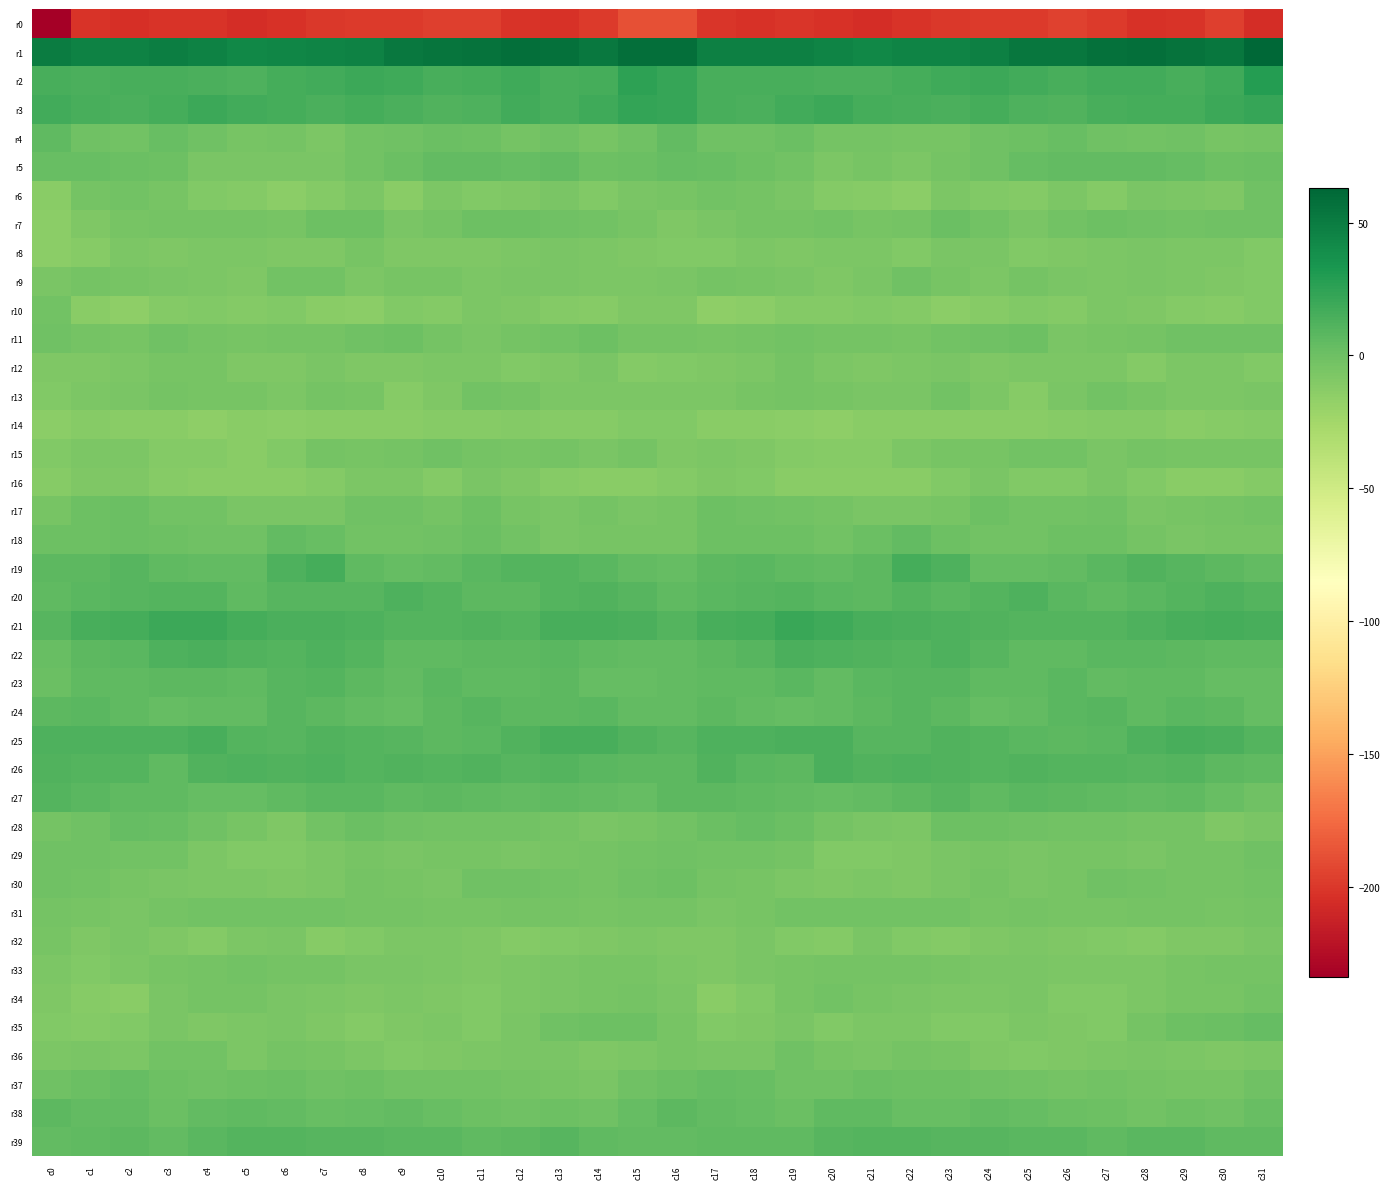

Reading left to right, what are all the values shown in this chart?

r0: c0=-234.0	c1=-202.1	c2=-204.3	c3=-201.8	c4=-201.6	c5=-205.7	c6=-203.6	c7=-200.3	c8=-198.7	c9=-198.8	c10=-196.0	c11=-196.2	c12=-202.4	c13=-202.8	c14=-198.8	c15=-188.6	c16=-188.0	c17=-200.5	c18=-203.6	c19=-201.0	c20=-203.1	c21=-205.5	c22=-202.3	c23=-199.4	c24=-198.6	c25=-198.4	c26=-194.9	c27=-198.5	c28=-203.3	c29=-201.6	c30=-196.5	c31=-206.0
r1: c0=49.5	c1=46.9	c2=46.0	c3=48.2	c4=46.4	c5=42.5	c6=44.6	c7=45.7	c8=46.1	c9=51.9	c10=53.9	c11=55.6	c12=58.5	c13=56.7	c14=52.2	c15=57.7	c16=58.0	c17=47.0	c18=47.7	c19=47.9	c20=44.8	c21=43.2	c22=45.2	c23=45.7	c24=47.6	c25=53.9	c26=53.8	c27=57.2	c28=58.3	c29=55.3	c30=52.9	c31=63.2
r2: c0=15.2	c1=14.3	c2=14.9	c3=15.0	c4=14.1	c5=12.3	c6=16.1	c7=17.4	c8=20.0	c9=18.8	c10=15.2	c11=16.3	c12=18.4	c13=15.1	c14=16.0	c15=24.9	c16=21.8	c17=15.5	c18=15.5	c19=14.5	c20=13.8	c21=13.3	c22=16.6	c23=18.5	c24=20.1	c25=17.6	c26=14.8	c27=17.7	c28=17.4	c29=14.9	c30=18.7	c31=29.2
r3: c0=17.9	c1=15.4	c2=13.2	c3=16.2	c4=19.7	c5=17.0	c6=16.2	c7=13.2	c8=15.7	c9=14.2	c10=11.3	c11=12.9	c12=16.9	c13=14.8	c14=18.1	c15=22.6	c16=22.5	c17=15.1	c18=13.9	c19=17.7	c20=19.6	c21=16.6	c22=14.5	c23=14.3	c24=15.6	c25=12.5	c26=11.5	c27=15.1	c28=16.1	c29=15.6	c30=19.3	c31=21.8
r4: c0=6.0	c1=-0.8	c2=-2.6	c3=1.9	c4=-1.1	c5=-4.8	c6=-3.2	c7=-6.7	c8=-2.1	c9=-0.9	c10=1.4	c11=0.3	c12=-3.6	c13=-1.1	c14=-4.5	c15=-1.0	c16=4.0	c17=-1.7	c18=-0.7	c19=1.5	c20=-3.3	c21=-3.9	c22=-4.9	c23=-5.2	c24=-1.6	c25=-0.4	c26=1.9	c27=-1.4	c28=-2.9	c29=-1.6	c30=-5.3	c31=-3.1
r5: c0=2.2	c1=2.3	c2=0.7	c3=-0.6	c4=-6.2	c5=-5.5	c6=-5.4	c7=-5.8	c8=-1.9	c9=0.9	c10=4.7	c11=4.1	c12=3.9	c13=4.9	c14=0.4	c15=1.2	c16=3.9	c17=2.4	c18=0.4	c19=-2.7	c20=-7.0	c21=-4.5	c22=-6.6	c23=-4.0	c24=-1.5	c25=3.3	c26=4.6	c27=4.1	c28=4.5	c29=3.6	c30=-0.1	c31=1.6
r6: c0=-12.3	c1=-4.1	c2=-2.9	c3=-4.7	c4=-9.5	c5=-11.0	c6=-14.6	c7=-10.2	c8=-7.3	c9=-12.4	c10=-7.6	c11=-9.6	c12=-7.9	c13=-6.1	c14=-9.0	c15=-6.2	c16=-4.5	c17=-2.3	c18=-3.3	c19=-6.4	c20=-10.7	c21=-11.7	c22=-14.4	c23=-7.6	c24=-9.6	c25=-11.0	c26=-7.5	c27=-10.0	c28=-6.1	c29=-7.6	c30=-8.0	c31=-0.9
r7: c0=-14.2	c1=-7.7	c2=-4.5	c3=-3.2	c4=-3.0	c5=-3.7	c6=-4.8	c7=-0.0	c8=0.1	c9=-5.7	c10=-3.3	c11=-0.2	c12=-0.4	c13=-1.5	c14=-1.9	c15=-4.6	c16=-8.7	c17=-5.9	c18=-3.6	c19=-3.1	c20=-3.0	c21=-4.3	c22=-3.4	c23=1.4	c24=-2.3	c25=-5.6	c26=-1.9	c27=0.5	c28=-1.2	c29=-1.9	c30=-1.6	c31=-1.1
r8: c0=-13.8	c1=-11.5	c2=-7.4	c3=-8.7	c4=-7.5	c5=-6.6	c6=-8.0	c7=-7.7	c8=-5.0	c9=-8.7	c10=-8.6	c11=-8.4	c12=-6.6	c13=-6.5	c14=-6.8	c15=-8.0	c16=-9.9	c17=-9.3	c18=-7.3	c19=-8.6	c20=-7.0	c21=-6.5	c22=-8.8	c23=-5.8	c24=-6.2	c25=-9.0	c26=-8.6	c27=-7.6	c28=-6.4	c29=-6.8	c30=-7.2	c31=-9.2
r9: c0=-5.7	c1=-3.8	c2=-4.5	c3=-5.7	c4=-7.2	c5=-8.3	c6=-2.6	c7=-2.7	c8=-7.4	c9=-4.3	c10=-4.4	c11=-6.7	c12=-6.2	c13=-6.0	c14=-7.1	c15=-7.2	c16=-5.5	c17=-3.2	c18=-5.2	c19=-5.9	c20=-8.2	c21=-6.5	c22=-1.5	c23=-4.9	c24=-6.8	c25=-3.4	c26=-5.7	c27=-6.8	c28=-5.8	c29=-6.7	c30=-7.8	c31=-10.0
r10: c0=-2.5	c1=-12.4	c2=-15.8	c3=-11.1	c4=-9.5	c5=-10.8	c6=-9.8	c7=-13.2	c8=-13.5	c9=-9.5	c10=-10.7	c11=-7.4	c12=-7.8	c13=-10.1	c14=-11.7	c15=-8.6	c16=-8.6	c17=-14.8	c18=-14.3	c19=-10.0	c20=-10.3	c21=-9.9	c22=-11.1	c23=-14.1	c24=-11.6	c25=-9.9	c26=-10.4	c27=-6.7	c28=-8.8	c29=-10.9	c30=-11.8	c31=-9.9
r11: c0=-1.5	c1=-4.1	c2=-4.7	c3=-1.4	c4=-3.2	c5=-4.5	c6=-3.8	c7=-3.5	c8=-1.8	c9=0.2	c10=-3.4	c11=-6.0	c12=-3.3	c13=-3.0	c14=-0.5	c15=-3.7	c16=-3.6	c17=-5.0	c18=-3.1	c19=-2.1	c20=-3.8	c21=-3.8	c22=-4.5	c23=-2.8	c24=-0.9	c25=0.1	c26=-6.1	c27=-4.3	c28=-3.8	c29=-1.1	c30=-1.4	c31=-0.7
r12: c0=-8.0	c1=-8.4	c2=-7.5	c3=-4.4	c4=-4.9	c5=-8.3	c6=-7.9	c7=-5.5	c8=-7.7	c9=-8.4	c10=-7.1	c11=-6.6	c12=-9.1	c13=-8.6	c14=-5.7	c15=-10.8	c16=-9.4	c17=-8.4	c18=-6.8	c19=-3.8	c20=-6.5	c21=-8.3	c22=-7.0	c23=-5.8	c24=-8.5	c25=-7.6	c26=-7.0	c27=-6.9	c28=-10.1	c29=-6.7	c30=-7.0	c31=-9.3
r13: c0=-9.4	c1=-7.1	c2=-5.6	c3=-4.0	c4=-4.6	c5=-4.8	c6=-6.7	c7=-3.4	c8=-4.9	c9=-11.2	c10=-8.3	c11=-2.8	c12=-4.1	c13=-6.6	c14=-7.2	c15=-6.6	c16=-7.0	c17=-6.7	c18=-5.1	c19=-4.2	c20=-4.6	c21=-5.5	c22=-5.6	c23=-2.9	c24=-7.6	c25=-11.5	c26=-5.6	c27=-2.6	c28=-5.3	c29=-7.2	c30=-6.7	c31=-5.7
r14: c0=-13.6	c1=-11.6	c2=-12.5	c3=-13.3	c4=-15.1	c5=-13.5	c6=-13.7	c7=-12.6	c8=-13.1	c9=-13.2	c10=-12.0	c11=-11.2	c12=-10.4	c13=-11.6	c14=-12.0	c15=-9.1	c16=-9.8	c17=-12.4	c18=-12.7	c19=-14.0	c20=-14.9	c21=-13.0	c22=-12.9	c23=-13.1	c24=-13.3	c25=-12.8	c26=-11.5	c27=-11.1	c28=-10.4	c29=-12.5	c30=-11.3	c31=-10.6
r15: c0=-9.6	c1=-6.9	c2=-7.0	c3=-10.6	c4=-10.3	c5=-13.1	c6=-9.5	c7=-4.1	c8=-4.4	c9=-3.9	c10=-1.8	c11=-4.0	c12=-5.3	c13=-3.1	c14=-5.6	c15=-4.1	c16=-7.8	c17=-7.1	c18=-8.7	c19=-10.5	c20=-11.5	c21=-12.0	c22=-6.7	c23=-4.4	c24=-4.4	c25=-2.8	c26=-2.1	c27=-5.5	c28=-3.8	c29=-4.5	c30=-4.5	c31=-4.4
r16: c0=-11.6	c1=-7.8	c2=-7.7	c3=-11.7	c4=-12.8	c5=-12.5	c6=-13.0	c7=-10.4	c8=-6.5	c9=-7.6	c10=-10.3	c11=-6.5	c12=-8.0	c13=-11.7	c14=-13.3	c15=-12.6	c16=-10.9	c17=-8.1	c18=-9.4	c19=-12.4	c20=-12.7	c21=-12.4	c22=-12.6	c23=-9.3	c24=-5.7	c25=-9.5	c26=-9.2	c27=-6.1	c28=-9.6	c29=-12.5	c30=-12.7	c31=-10.6
r17: c0=-4.2	c1=0.2	c2=1.1	c3=-2.8	c4=-3.0	c5=-5.9	c6=-5.5	c7=-5.5	c8=-1.8	c9=-1.2	c10=-3.4	c11=-0.7	c12=-4.3	c13=-5.9	c14=-4.1	c15=-6.4	c16=-5.1	c17=0.3	c18=-0.8	c19=-2.7	c20=-4.1	c21=-5.9	c22=-6.0	c23=-4.9	c24=-0.3	c25=-2.7	c26=-2.4	c27=-0.9	c28=-6.3	c29=-4.6	c30=-3.9	c31=-2.5
r18: c0=0.3	c1=-0.2	c2=1.0	c3=0.2	c4=-1.4	c5=-1.6	c6=4.4	c7=2.3	c8=-1.9	c9=-2.8	c10=-1.0	c11=1.2	c12=-2.2	c13=-6.0	c14=-5.1	c15=-5.3	c16=-4.3	c17=-0.5	c18=0.3	c19=0.1	c20=-2.4	c21=0.8	c22=4.7	c23=0.0	c24=-2.6	c25=-2.2	c26=-0.1	c27=0.4	c28=-4.0	c29=-5.9	c30=-4.6	c31=-5.1
r19: c0=6.5	c1=6.6	c2=8.7	c3=6.1	c4=4.9	c5=4.6	c6=13.2	c7=15.7	c8=6.0	c9=3.0	c10=4.2	c11=7.6	c12=10.0	c13=10.5	c14=7.7	c15=4.9	c16=3.8	c17=6.9	c18=7.6	c19=5.4	c20=4.4	c21=7.4	c22=16.1	c23=12.1	c24=3.8	c25=3.4	c26=4.9	c27=8.4	c28=11.0	c29=9.6	c30=6.7	c31=5.0
r20: c0=6.0	c1=8.0	c2=9.5	c3=10.5	c4=10.2	c5=6.0	c6=9.5	c7=9.6	c8=8.7	c9=12.3	c10=10.0	c11=7.2	c12=6.5	c13=9.8	c14=11.7	c15=9.4	c16=5.2	c17=8.1	c18=9.7	c19=10.9	c20=8.5	c21=7.1	c22=10.8	c23=8.0	c24=10.2	c25=12.1	c26=8.5	c27=6.2	c28=7.9	c29=10.5	c30=12.4	c31=10.8
r21: c0=8.8	c1=14.4	c2=15.6	c3=19.3	c4=19.7	c5=16.2	c6=13.6	c7=13.3	c8=12.7	c9=10.4	c10=10.2	c11=11.4	c12=10.8	c13=15.1	c14=15.4	c15=13.3	c16=9.9	c17=14.5	c18=16.5	c19=20.2	c20=18.5	c21=15.5	c22=13.5	c23=12.8	c24=12.1	c25=10.3	c26=10.4	c27=10.9	c28=12.5	c29=15.1	c30=16.6	c31=15.1
r22: c0=2.4	c1=6.8	c2=7.9	c3=12.2	c4=13.9	c5=12.0	c6=10.2	c7=12.6	c8=10.3	c9=6.0	c10=5.5	c11=7.3	c12=7.4	c13=7.9	c14=5.6	c15=4.6	c16=4.4	c17=6.7	c18=9.1	c19=14.1	c20=12.5	c21=11.8	c22=10.8	c23=12.1	c24=9.1	c25=5.2	c26=5.9	c27=7.6	c28=7.8	c29=6.9	c30=5.8	c31=6.1
r23: c0=1.0	c1=6.0	c2=5.3	c3=6.6	c4=6.5	c5=6.1	c6=9.3	c7=9.8	c8=6.8	c9=4.8	c10=7.5	c11=5.9	c12=5.2	c13=6.5	c14=3.7	c15=2.9	c16=4.0	c17=6.0	c18=5.4	c19=7.7	c20=5.1	c21=7.8	c22=9.6	c23=8.7	c24=6.0	c25=5.5	c26=7.5	c27=4.9	c28=6.1	c29=5.3	c30=3.9	c31=3.3
r24: c0=7.4	c1=7.5	c2=5.6	c3=3.2	c4=4.3	c5=5.0	c6=9.4	c7=7.3	c8=4.2	c9=3.3	c10=6.4	c11=9.6	c12=6.4	c13=6.7	c14=8.2	c15=4.3	c16=4.7	c17=7.1	c18=4.2	c19=3.9	c20=4.0	c21=7.1	c22=8.6	c23=6.3	c24=3.4	c25=4.3	c26=7.9	c27=8.9	c28=5.4	c29=8.0	c30=7.0	c31=3.4
r25: c0=12.2	c1=12.8	c2=12.6	c3=12.6	c4=14.5	c5=10.6	c6=9.2	c7=11.1	c8=10.2	c9=8.9	c10=7.3	c11=7.9	c12=10.9	c13=15.0	c14=14.9	c15=11.1	c16=9.0	c17=12.8	c18=12.3	c19=13.6	c20=13.6	c21=9.2	c22=9.7	c23=11.0	c24=9.8	c25=8.2	c26=7.4	c27=8.3	c28=12.8	c29=15.5	c30=13.7	c31=10.5
r26: c0=11.4	c1=10.7	c2=10.1	c3=5.7	c4=11.4	c5=12.8	c6=11.2	c7=12.8	c8=10.6	c9=11.7	c10=10.2	c11=11.0	c12=9.0	c13=10.3	c14=8.6	c15=7.3	c16=7.4	c17=11.1	c18=7.9	c19=6.6	c20=13.3	c21=11.2	c22=12.5	c23=12.0	c24=10.6	c25=11.6	c26=10.2	c27=10.5	c28=8.8	c29=10.3	c30=7.3	c31=5.3
r27: c0=10.3	c1=7.5	c2=5.9	c3=6.0	c4=3.5	c5=3.7	c6=5.5	c7=8.3	c8=7.9	c9=5.9	c10=7.3	c11=5.7	c12=5.0	c13=5.2	c14=4.0	c15=3.2	c16=7.2	c17=6.8	c18=5.9	c19=4.9	c20=3.0	c21=4.5	c22=6.4	c23=9.3	c24=5.9	c25=7.5	c26=6.3	c27=5.5	c28=4.8	c29=5.2	c30=2.2	c31=-1.5
r28: c0=-4.0	c1=-0.7	c2=3.9	c3=2.5	c4=-1.8	c5=-4.8	c6=-8.0	c7=-2.9	c8=0.9	c9=-1.8	c10=-2.1	c11=-2.7	c12=-2.8	c13=-3.3	c14=-6.1	c15=-4.6	c16=-2.3	c17=1.6	c18=3.7	c19=1.0	c20=-3.3	c21=-6.1	c22=-7.1	c23=-0.5	c24=-0.1	c25=-1.8	c26=-2.5	c27=-2.3	c28=-3.4	c29=-3.8	c30=-7.7	c31=-6.2
r29: c0=-0.8	c1=-1.5	c2=-2.6	c3=-2.0	c4=-7.3	c5=-9.9	c6=-9.5	c7=-6.7	c8=-4.7	c9=-5.4	c10=-5.0	c11=-4.2	c12=-6.0	c13=-4.7	c14=-3.6	c15=-2.2	c16=-0.9	c17=-2.1	c18=-2.1	c19=-3.6	c20=-9.0	c21=-10.0	c22=-8.7	c23=-5.6	c24=-4.6	c25=-5.5	c26=-4.2	c27=-5.2	c28=-6.2	c29=-3.6	c30=-3.6	c31=-1.4
r30: c0=-1.0	c1=-2.5	c2=-5.2	c3=-5.9	c4=-7.6	c5=-7.5	c6=-7.9	c7=-7.1	c8=-3.4	c9=-5.2	c10=-5.7	c11=-1.7	c12=-1.8	c13=-3.0	c14=-3.3	c15=-1.4	c16=-0.3	c17=-3.7	c18=-5.2	c19=-6.8	c20=-7.8	c21=-7.4	c22=-8.3	c23=-5.4	c24=-3.7	c25=-5.8	c26=-4.5	c27=-1.0	c28=-2.7	c29=-3.1	c30=-3.2	c31=-2.1
r31: c0=-3.5	c1=-5.2	c2=-5.9	c3=-3.1	c4=-2.5	c5=-2.8	c6=-2.4	c7=-2.6	c8=-3.7	c9=-3.5	c10=-4.5	c11=-4.9	c12=-4.1	c13=-3.3	c14=-4.9	c15=-3.9	c16=-3.3	c17=-5.9	c18=-4.6	c19=-2.7	c20=-3.0	c21=-2.4	c22=-2.8	c23=-2.5	c24=-4.3	c25=-3.2	c26=-5.2	c27=-4.4	c28=-3.9	c29=-3.5	c30=-5.3	c31=-3.1
r32: c0=-4.5	c1=-7.9	c2=-6.5	c3=-8.5	c4=-10.9	c5=-7.1	c6=-6.4	c7=-11.4	c8=-9.9	c9=-6.7	c10=-7.4	c11=-8.5	c12=-10.9	c13=-9.0	c14=-8.4	c15=-7.2	c16=-7.8	c17=-7.7	c18=-6.2	c19=-10.0	c20=-10.3	c21=-5.6	c22=-8.8	c23=-11.1	c24=-8.8	c25=-6.6	c26=-7.9	c27=-9.1	c28=-10.6	c29=-8.5	c30=-7.9	c31=-5.9
r33: c0=-7.0	c1=-8.9	c2=-7.1	c3=-4.7	c4=-3.5	c5=-2.8	c6=-4.0	c7=-4.1	c8=-5.6	c9=-6.3	c10=-6.7	c11=-7.8	c12=-7.5	c13=-6.1	c14=-4.3	c15=-4.3	c16=-7.0	c17=-8.2	c18=-5.8	c19=-4.3	c20=-3.1	c21=-3.4	c22=-4.1	c23=-4.3	c24=-6.4	c25=-5.9	c26=-7.6	c27=-7.6	c28=-7.2	c29=-5.2	c30=-3.7	c31=-3.2
r34: c0=-7.7	c1=-11.6	c2=-12.4	c3=-5.9	c4=-3.0	c5=-3.4	c6=-6.0	c7=-6.7	c8=-7.8	c9=-6.8	c10=-8.3	c11=-9.7	c12=-7.1	c13=-5.4	c14=-4.6	c15=-4.0	c16=-6.2	c17=-12.4	c18=-9.9	c19=-4.5	c20=-2.5	c21=-4.8	c22=-6.3	c23=-7.2	c24=-7.6	c25=-6.4	c26=-9.5	c27=-8.8	c28=-6.6	c29=-4.5	c30=-4.5	c31=-2.3
r35: c0=-9.3	c1=-10.2	c2=-9.8	c3=-6.0	c4=-8.4	c5=-7.6	c6=-6.3	c7=-8.6	c8=-10.4	c9=-8.4	c10=-7.5	c11=-9.4	c12=-6.2	c13=-1.1	c14=0.2	c15=-0.4	c16=-4.5	c17=-9.9	c18=-8.1	c19=-6.3	c20=-9.0	c21=-6.5	c22=-6.9	c23=-9.5	c24=-10.0	c25=-7.3	c26=-8.5	c27=-9.3	c28=-3.9	c29=0.1	c30=0.5	c31=3.7
r36: c0=-7.4	c1=-5.7	c2=-6.7	c3=-3.0	c4=-2.9	c5=-7.0	c6=-3.5	c7=-4.5	c8=-7.1	c9=-10.0	c10=-8.2	c11=-7.6	c12=-6.2	c13=-6.1	c14=-8.2	c15=-7.5	c16=-4.4	c17=-5.4	c18=-6.1	c19=-1.6	c20=-5.3	c21=-5.8	c22=-3.5	c23=-5.1	c24=-8.5	c25=-9.5	c26=-7.9	c27=-7.1	c28=-5.6	c29=-7.0	c30=-8.1	c31=-6.8
r37: c0=-1.0	c1=1.3	c2=3.0	c3=-0.3	c4=-1.5	c5=-0.5	c6=1.3	c7=-0.9	c8=-0.1	c9=-2.3	c10=-2.9	c11=-2.8	c12=-3.4	c13=-4.3	c14=-6.0	c15=-1.1	c16=0.8	c17=2.8	c18=1.8	c19=-1.0	c20=-1.6	c21=0.8	c22=-0.1	c23=-0.0	c24=-1.2	c25=-2.2	c26=-3.3	c27=-2.4	c28=-4.1	c29=-5.2	c30=-5.0	c31=-1.1
r38: c0=6.3	c1=4.6	c2=4.8	c3=0.9	c4=4.0	c5=5.2	c6=4.3	c7=1.7	c8=3.6	c9=4.3	c10=2.0	c11=0.1	c12=-1.8	c13=-0.7	c14=-1.4	c15=3.5	c16=6.5	c17=4.9	c18=3.4	c19=1.3	c20=5.1	c21=5.2	c22=2.7	c23=2.1	c24=4.1	c25=3.6	c26=1.2	c27=-0.5	c28=-2.2	c29=-0.1	c30=-1.2	c31=2.8
r39: c0=5.0	c1=5.7	c2=6.3	c3=5.1	c4=8.2	c5=9.8	c6=10.7	c7=9.7	c8=9.7	c9=8.1	c10=8.2	c11=6.1	c12=6.4	c13=9.0	c14=5.5	c15=4.9	c16=4.6	c17=6.1	c18=5.6	c19=6.0	c20=9.1	c21=10.4	c22=10.0	c23=9.5	c24=9.3	c25=7.8	c26=7.6	c27=5.7	c28=7.7	c29=8.2	c30=5.1	c31=5.5